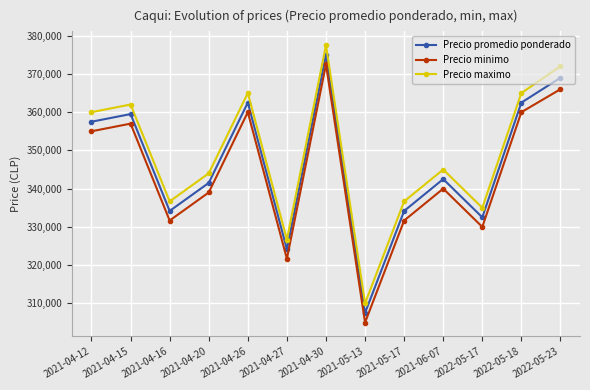

What is the spread (max minus min) of values at 2021-04-12?

5000.0